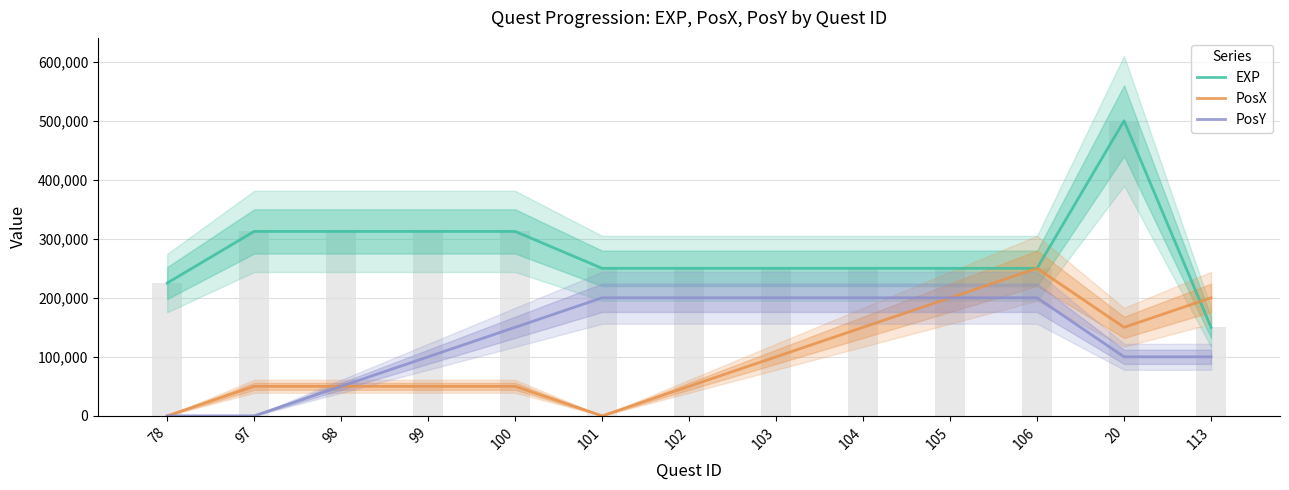

True or false: EXP has a value of 225000 at 78.

True